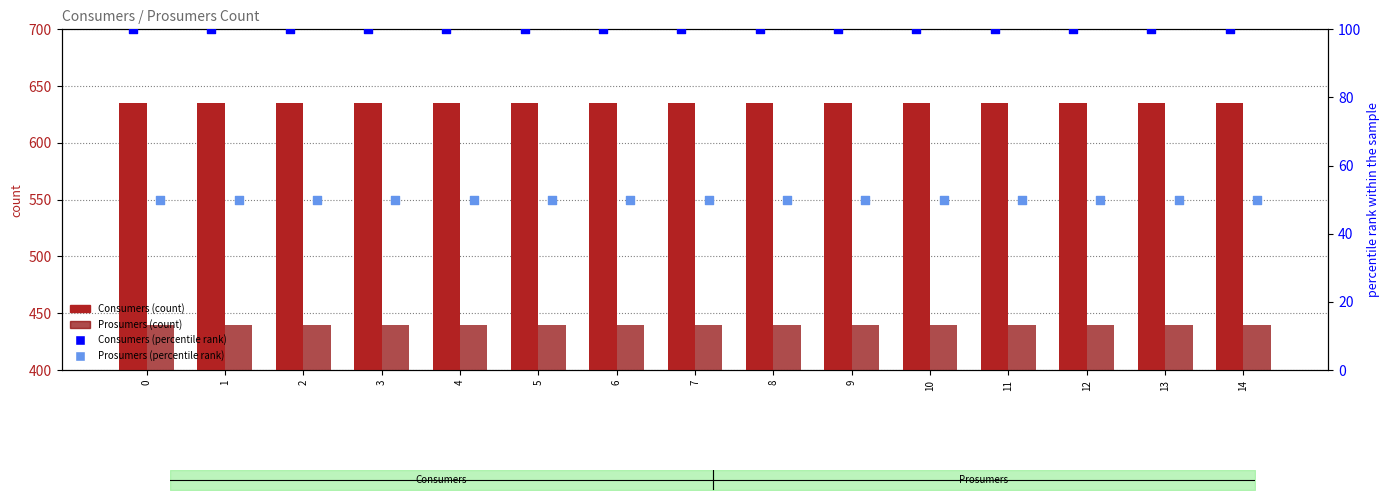

Which series has the widest spread of Y values?

Consumers (count)